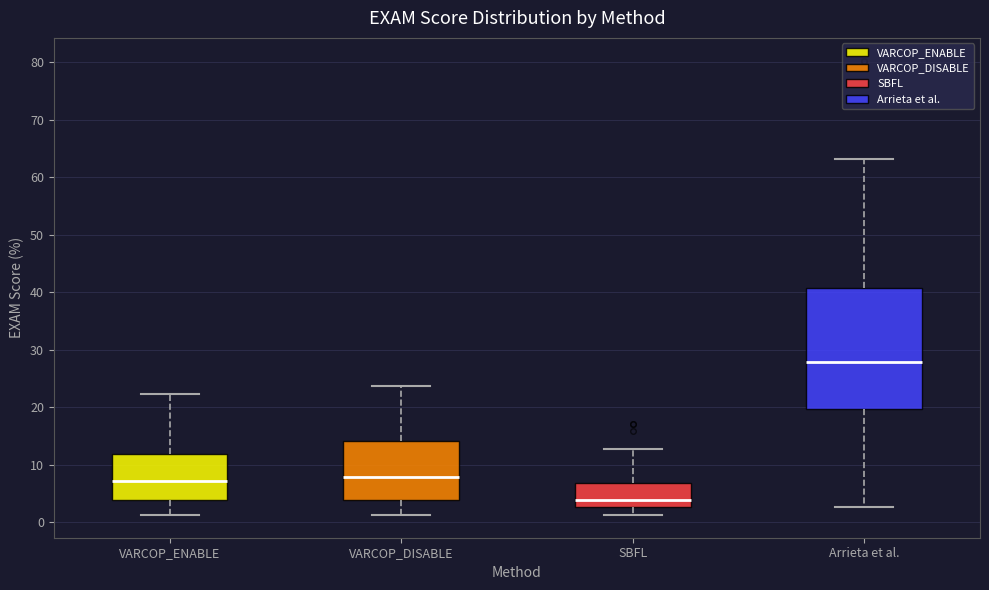

Reading left to right, transcribe this box plot: for each box, give where its median line is, the range the box spans, and where its two whiskers end, as read against the y-axis. The values are not printed on the chart, so give them approximately, as read against the axis.

VARCOP_ENABLE: median 7, box 4 to 12, whiskers 1 to 22
VARCOP_DISABLE: median 8, box 4 to 14, whiskers 1 to 24
SBFL: median 4, box 3 to 7, whiskers 1 to 13
Arrieta et al.: median 28, box 20 to 41, whiskers 3 to 63